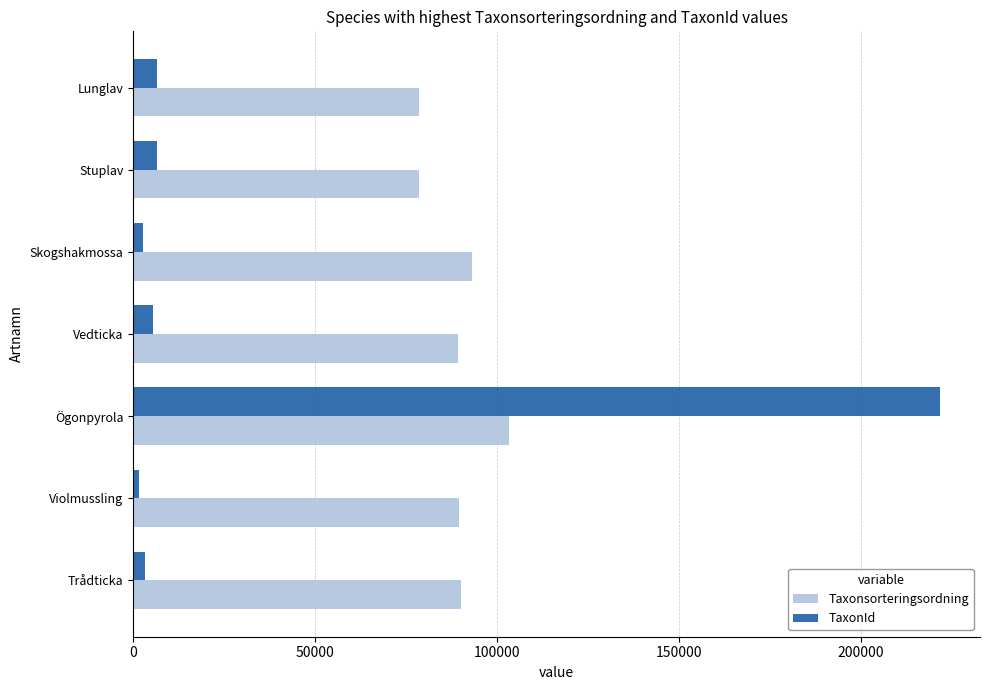

True or false: Taxonsorteringsordning has a value of 78569 at Lunglav.

True